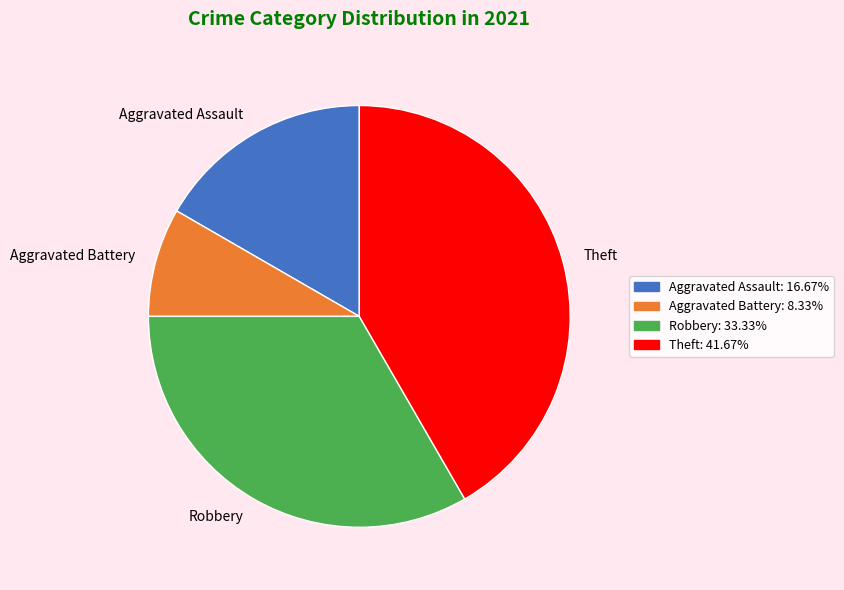

Rank the categories by value from highest to lowest.

Theft, Robbery, Aggravated Assault, Aggravated Battery